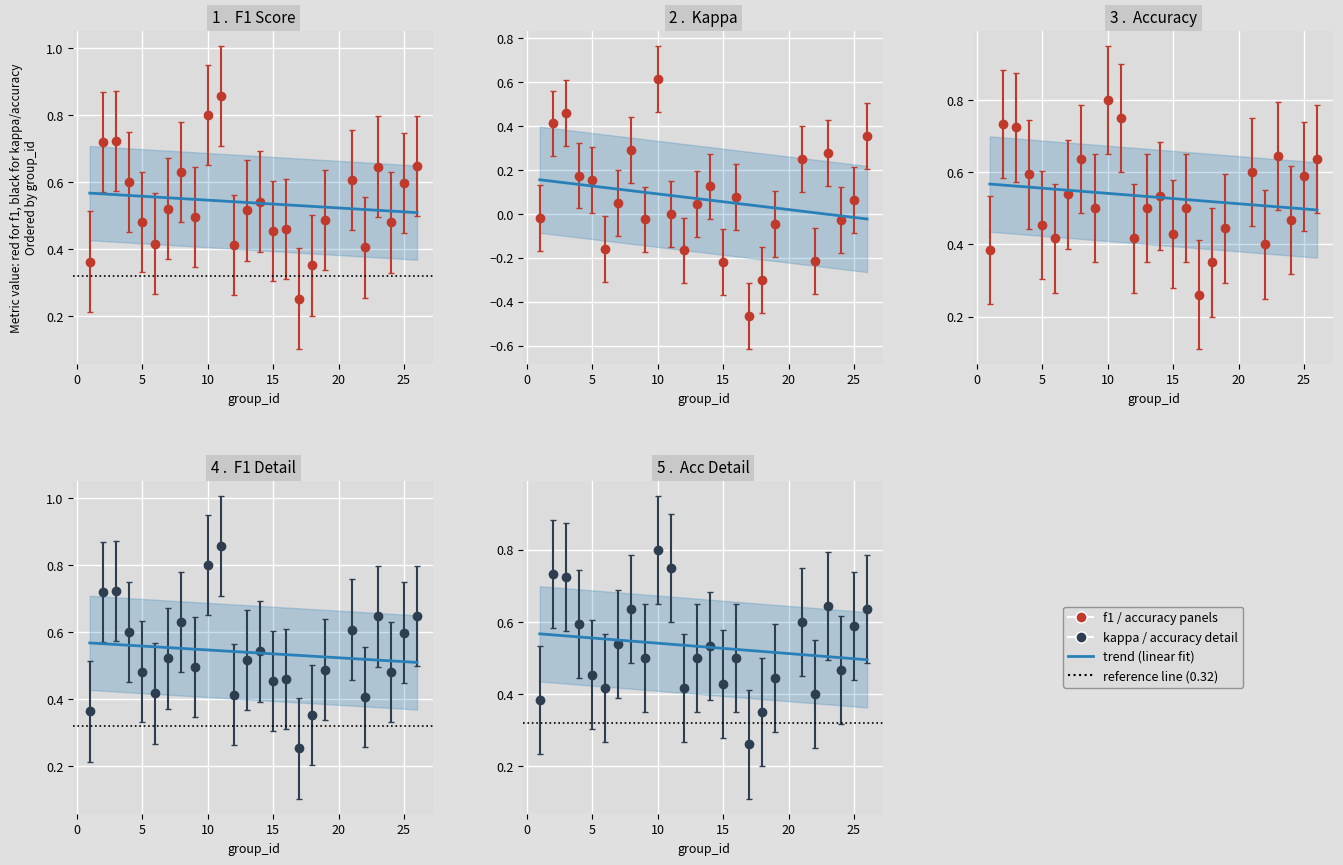

How many categories are shown in the chart?

25